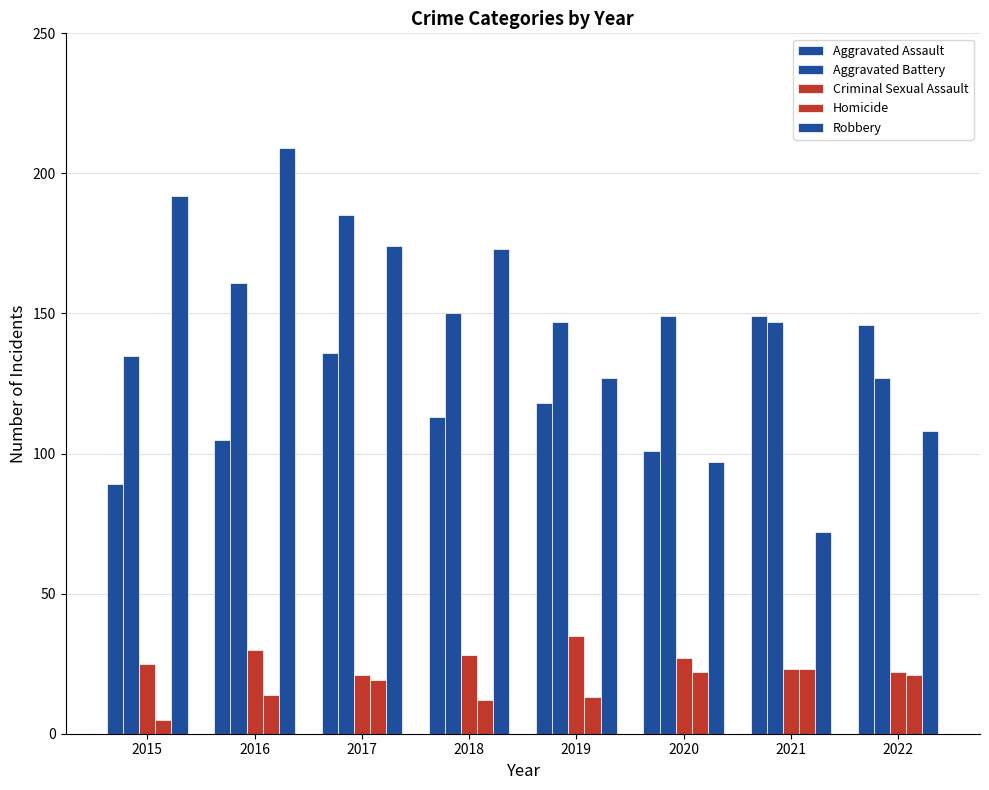

Count the number of categories in the chart.

8